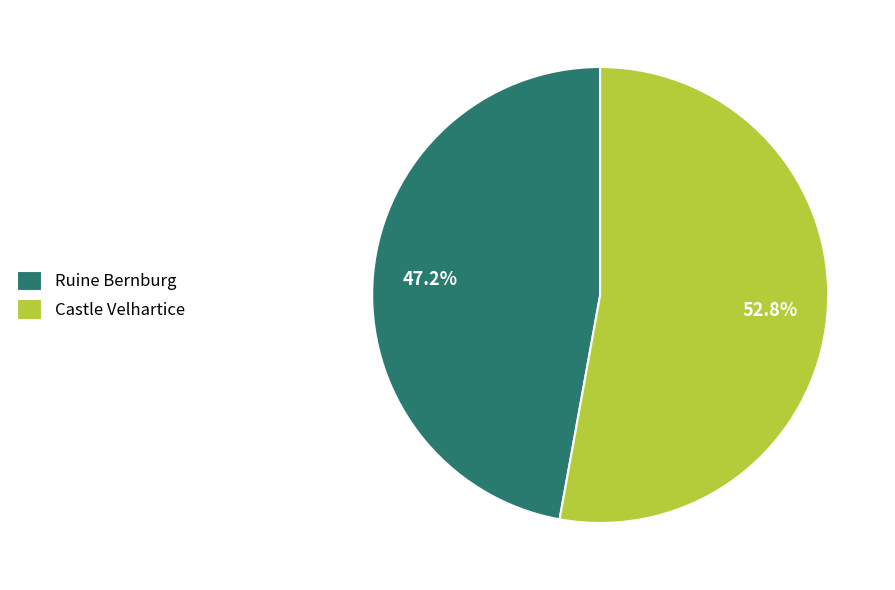

What is the largest slice in the pie chart?

Castle Velhartice